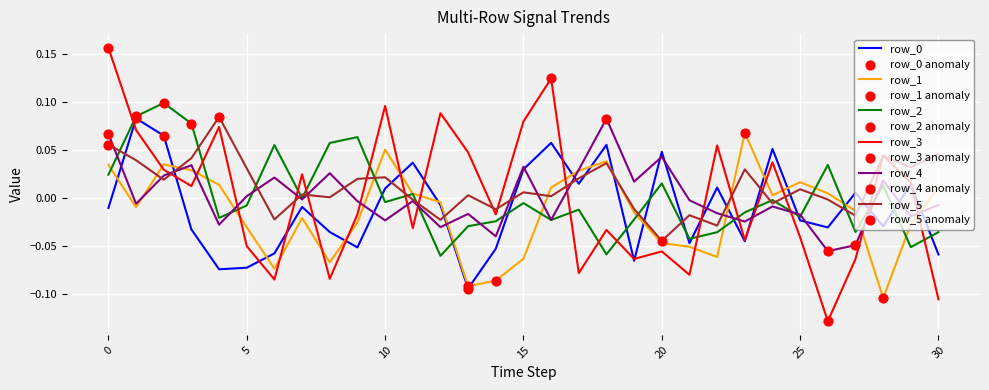

True or false: row_5 and row_2 intersect in this chart.

True